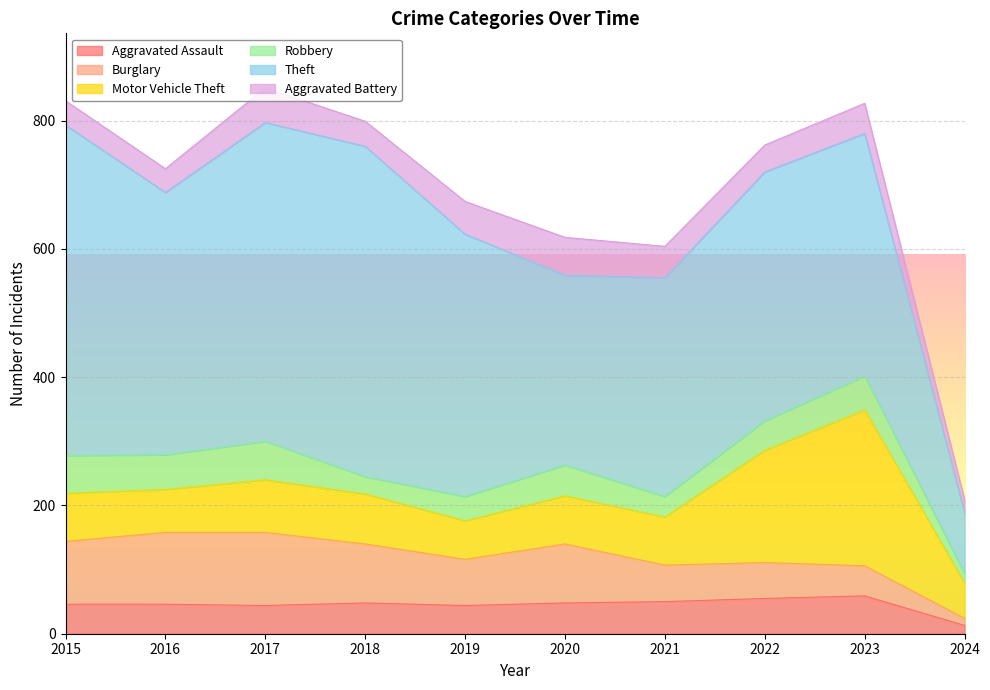

Reading right to left, extract all data points from this chart.

Aggravated Assault: 2024=13	2023=59	2022=55	2021=50	2020=48	2019=44	2018=48	2017=44	2016=46	2015=46
Burglary: 2024=11	2023=47	2022=56	2021=57	2020=92	2019=72	2018=92	2017=114	2016=112	2015=98
Motor Vehicle Theft: 2024=55	2023=243	2022=175	2021=75	2020=75	2019=60	2018=78	2017=82	2016=67	2015=75
Robbery: 2024=15	2023=53	2022=46	2021=32	2020=48	2019=38	2018=27	2017=60	2016=54	2015=59
Theft: 2024=95	2023=378	2022=388	2021=341	2020=296	2019=409	2018=515	2017=497	2016=409	2015=515
Aggravated Battery: 2024=20	2023=47	2022=42	2021=49	2020=59	2019=51	2018=39	2017=54	2016=37	2015=38